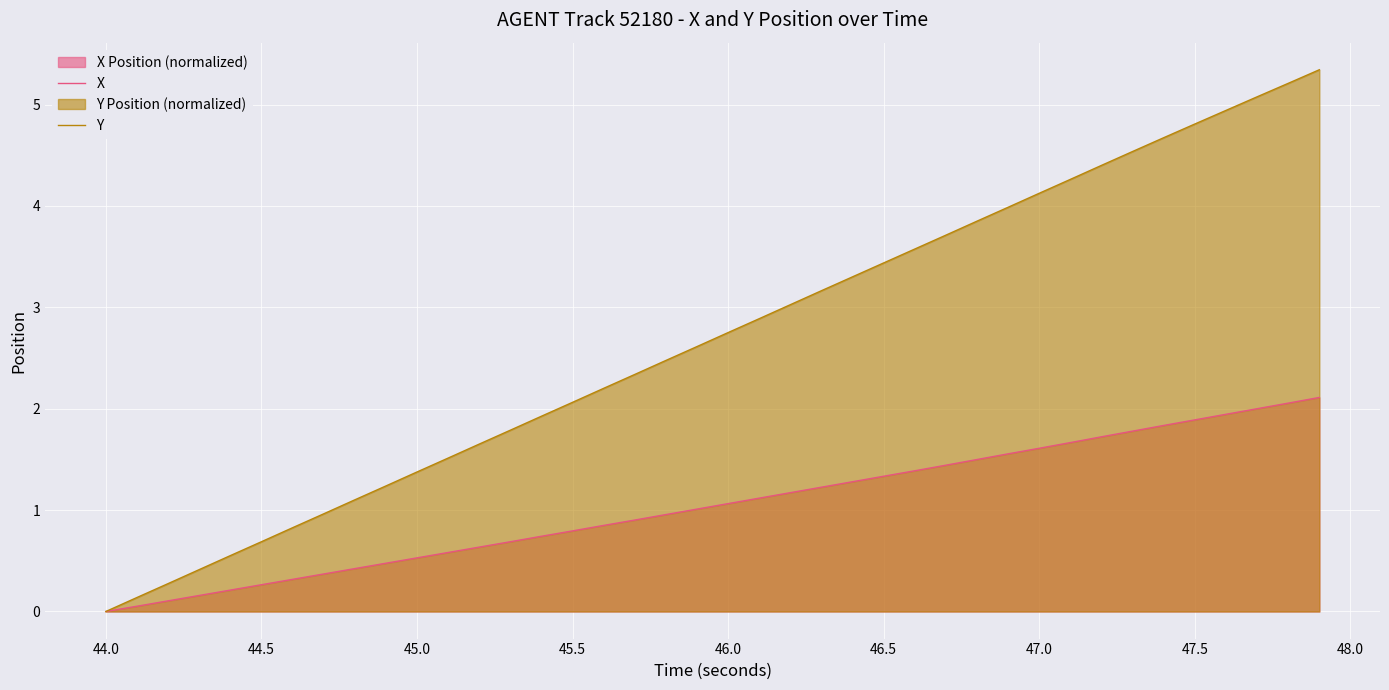

True or false: X has more than 2 points higher than both neighbors.

False